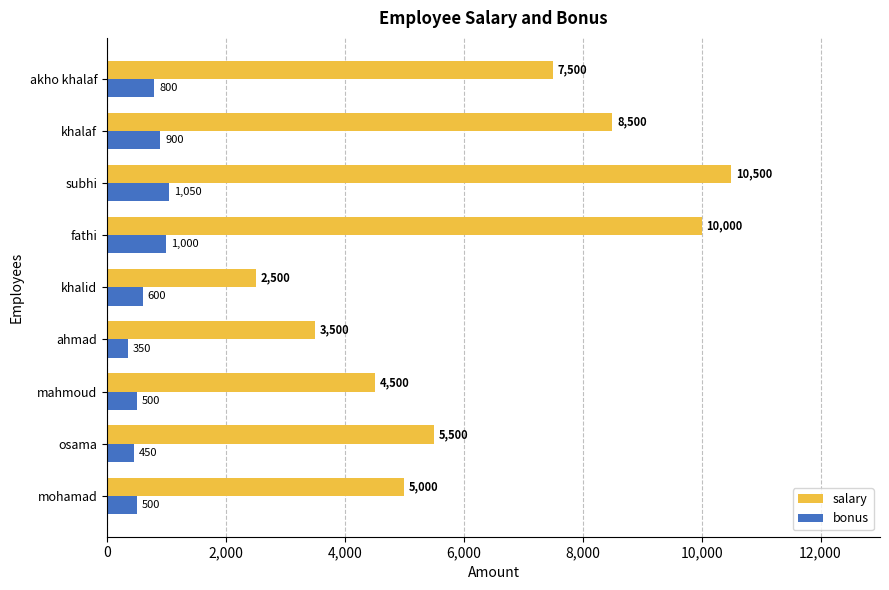

What is the spread (max minus min) of values at fathi?

9000